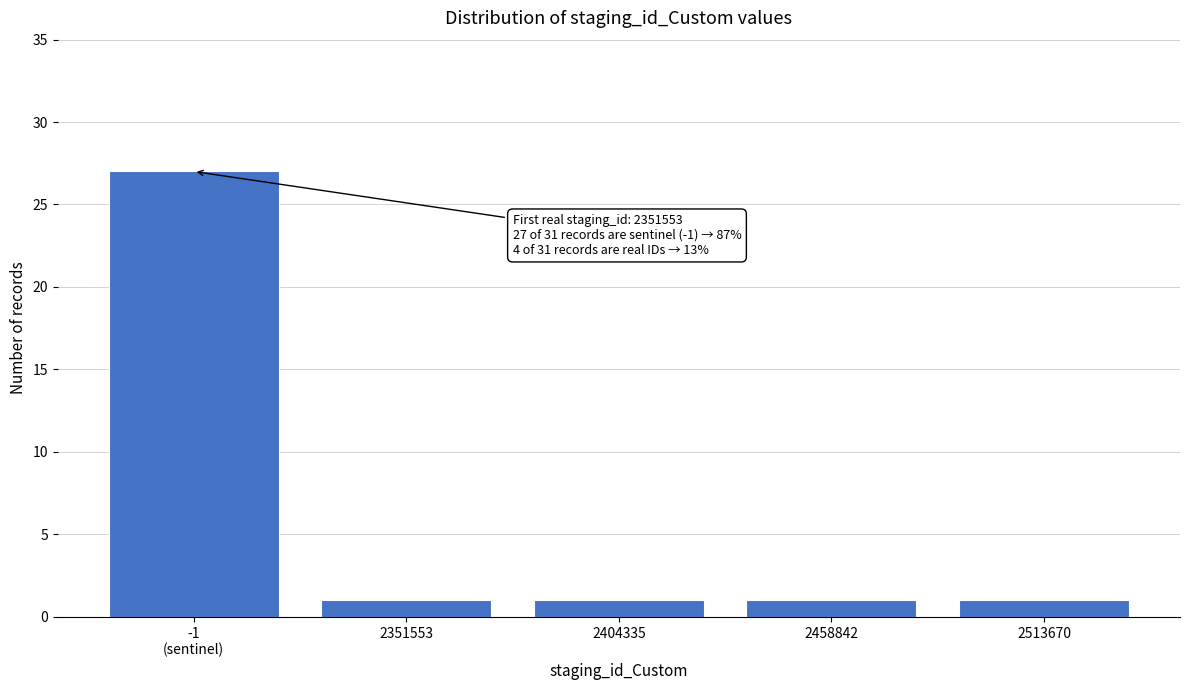

Reading left to right, list all the values displayed in this chart.

27	1	1	1	1